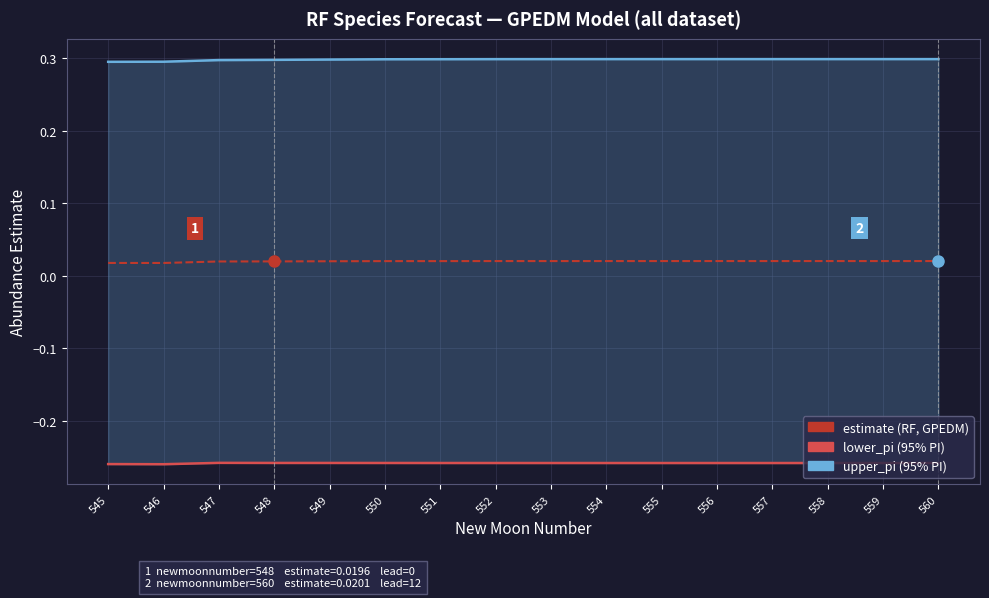

Which series has the widest spread of values?

upper_pi